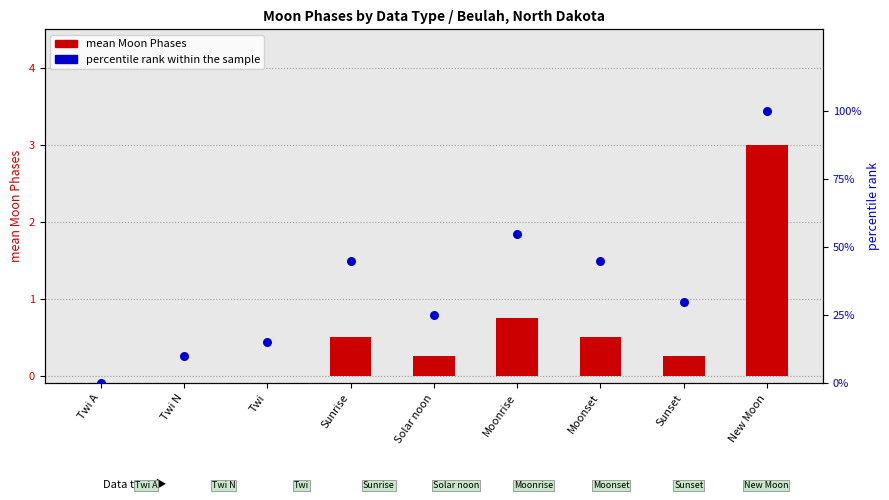

Which series contains the highest Y value?

percentile rank within the sample